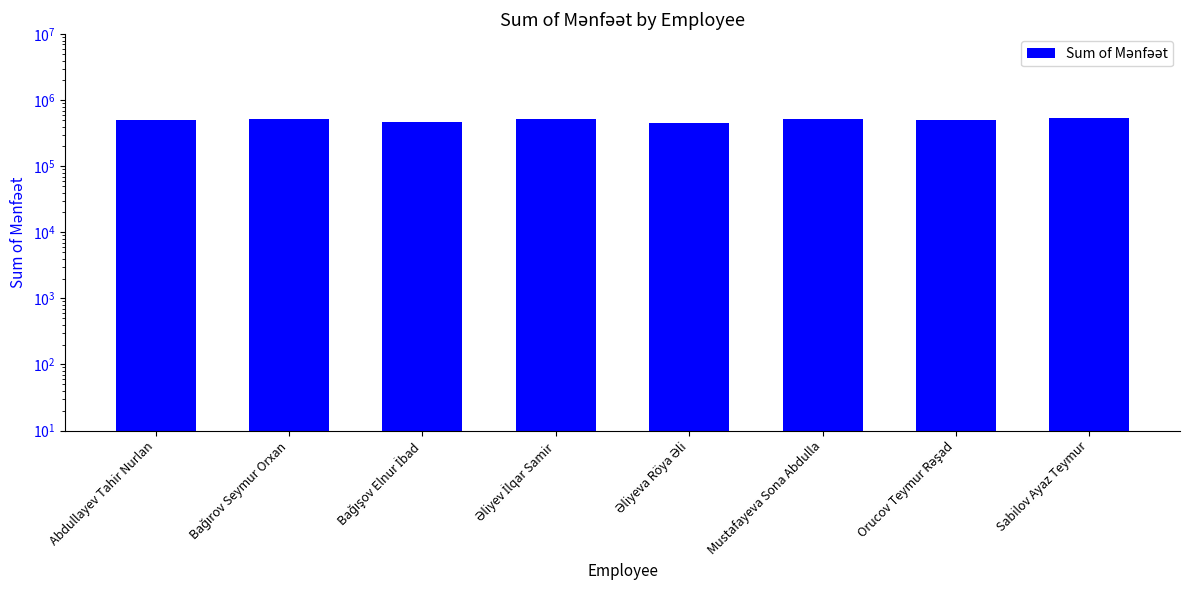

Reading left to right, extract all data points from this chart.

Abdullayev Tahir Nurlan=509389.6	Bağırov Seymur Orxan=529132.8	Bağışov Elnur İbad=462784.4	Əliyev İlqar Samir=520748.4	Əliyeva Röya Əli=458130.5	Mustafayeva Sona Abdulla=521137.0	Orucov Teymur Rəşad=509572.9	Sabilov Ayaz Teymur=532510.0